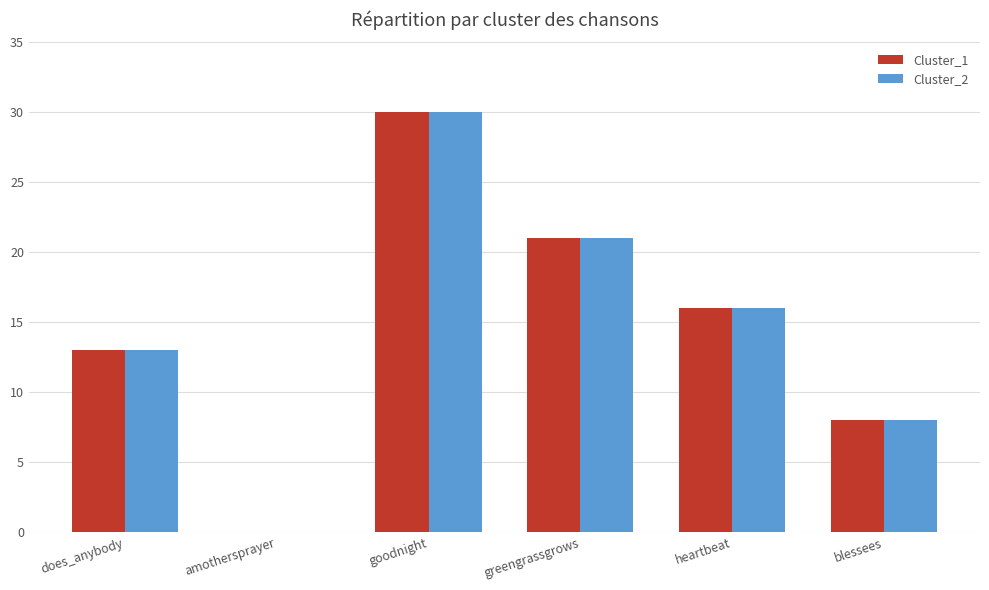

At which label is Cluster_2 closest to 15?

heartbeat